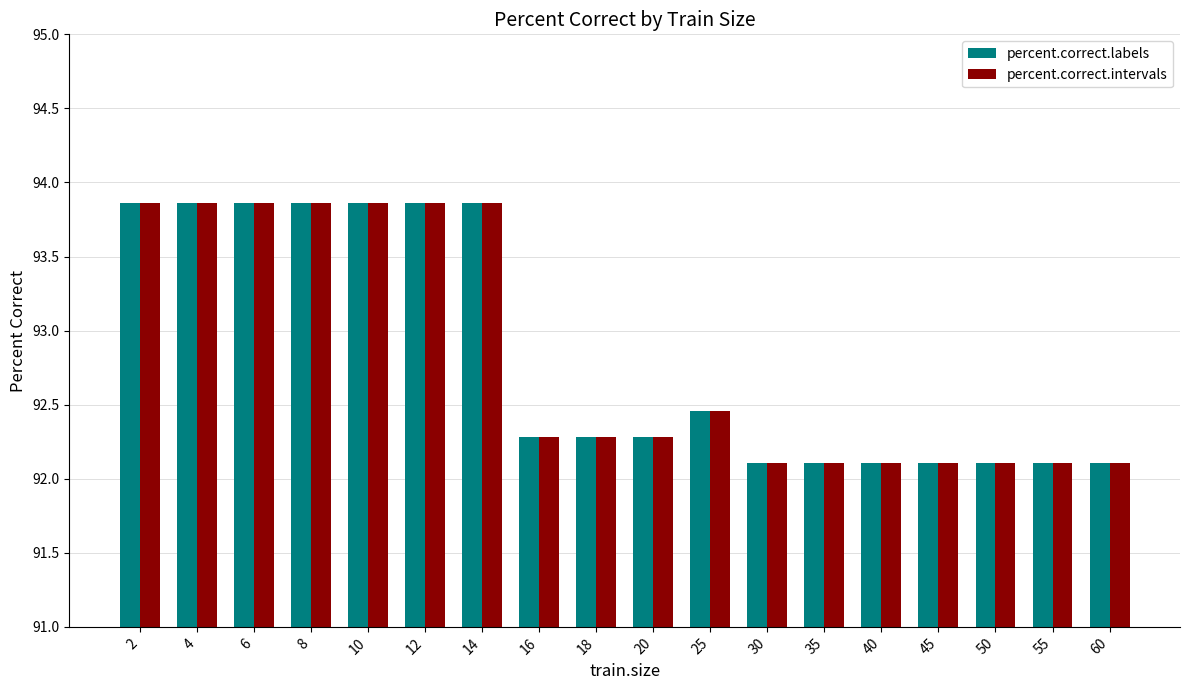

What is the lowest value of the percent.correct.labels series?

92.1